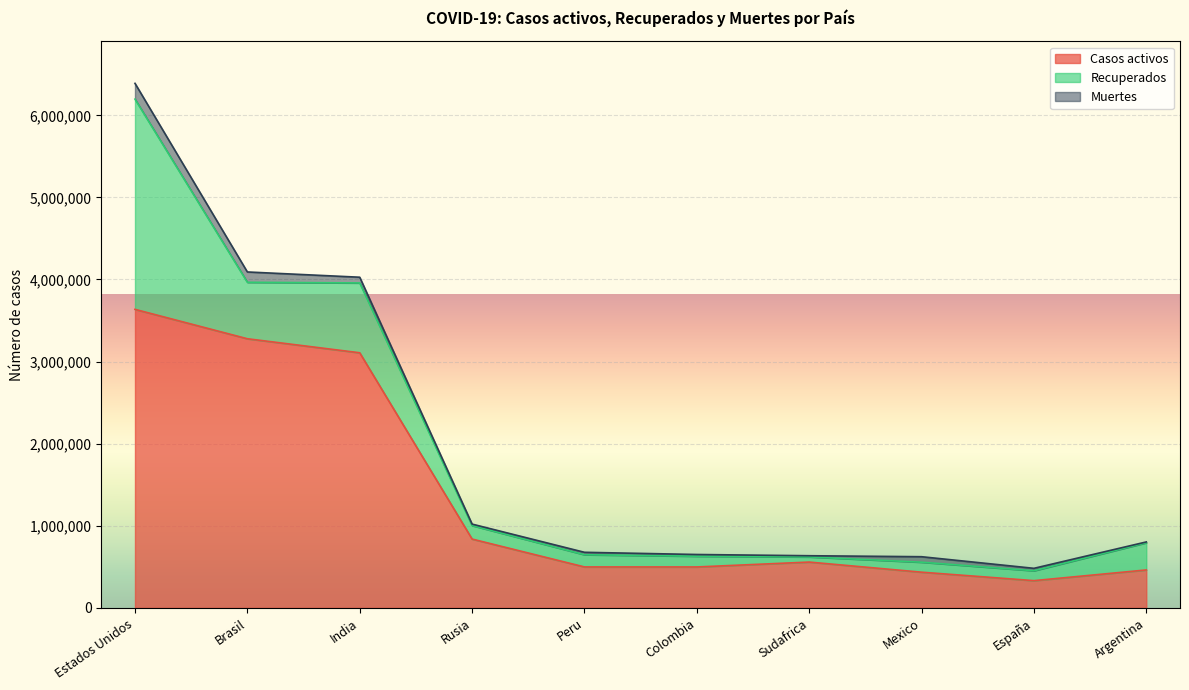

Between Estados Unidos and Mexico, which is larger?

Estados Unidos